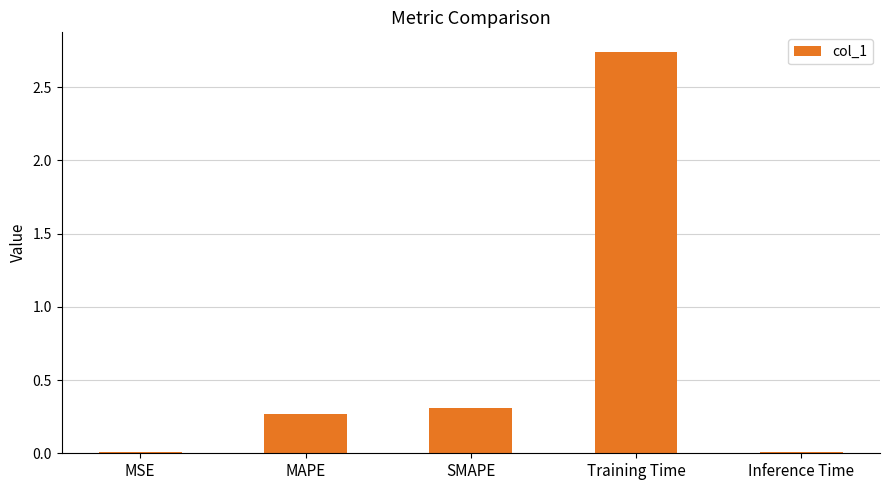

Which has a higher value, MAPE or Inference Time?

MAPE